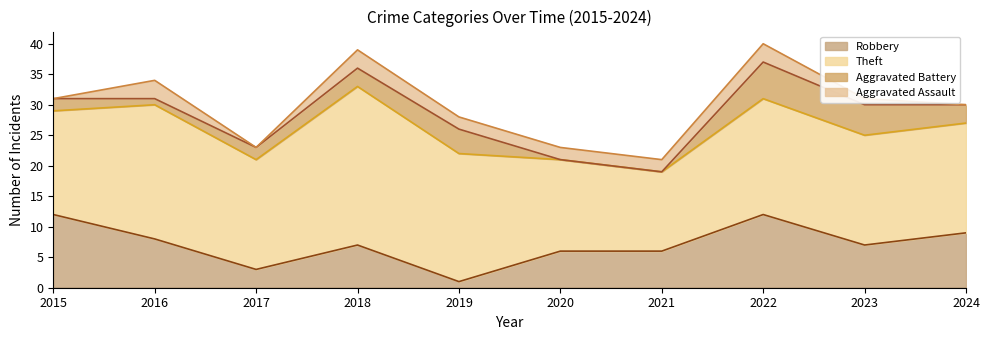

At which category is the sum across all series the highest?

2022